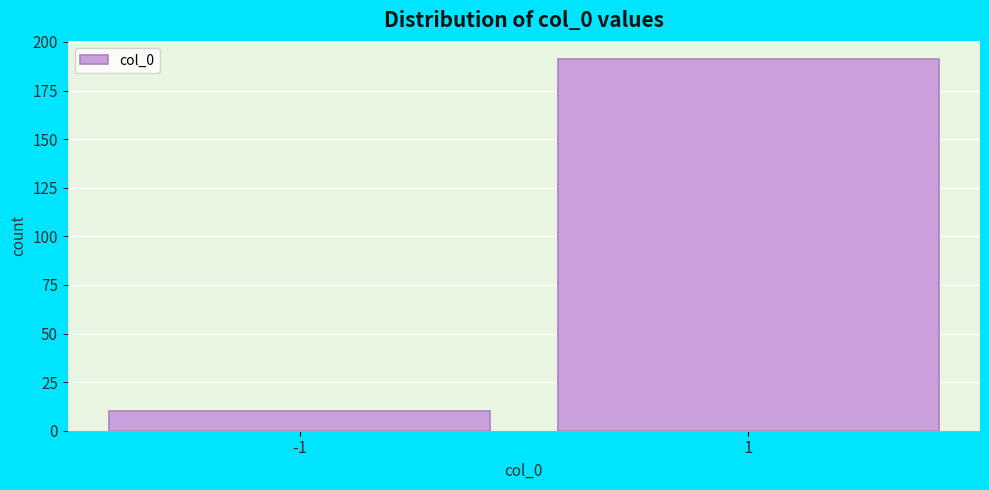

Reading left to right, what are all the values shown in this chart?

-1=10	1=191